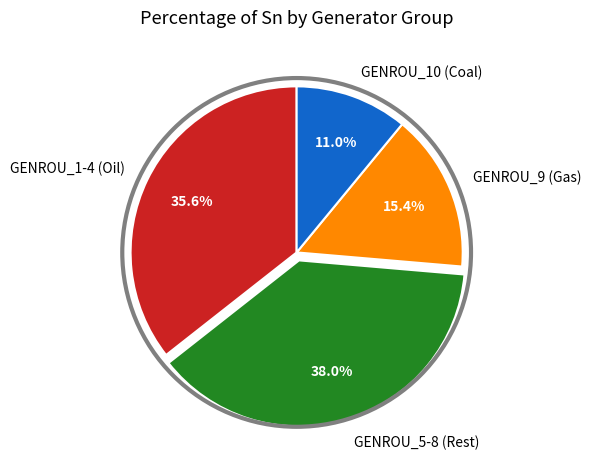

How many slices are in this pie chart?

4